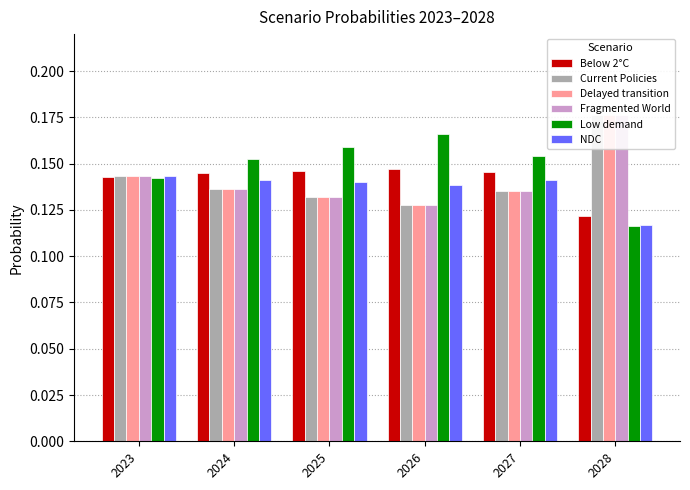

The Fragmented World series shows 0.2 at 2028. True or false?

True